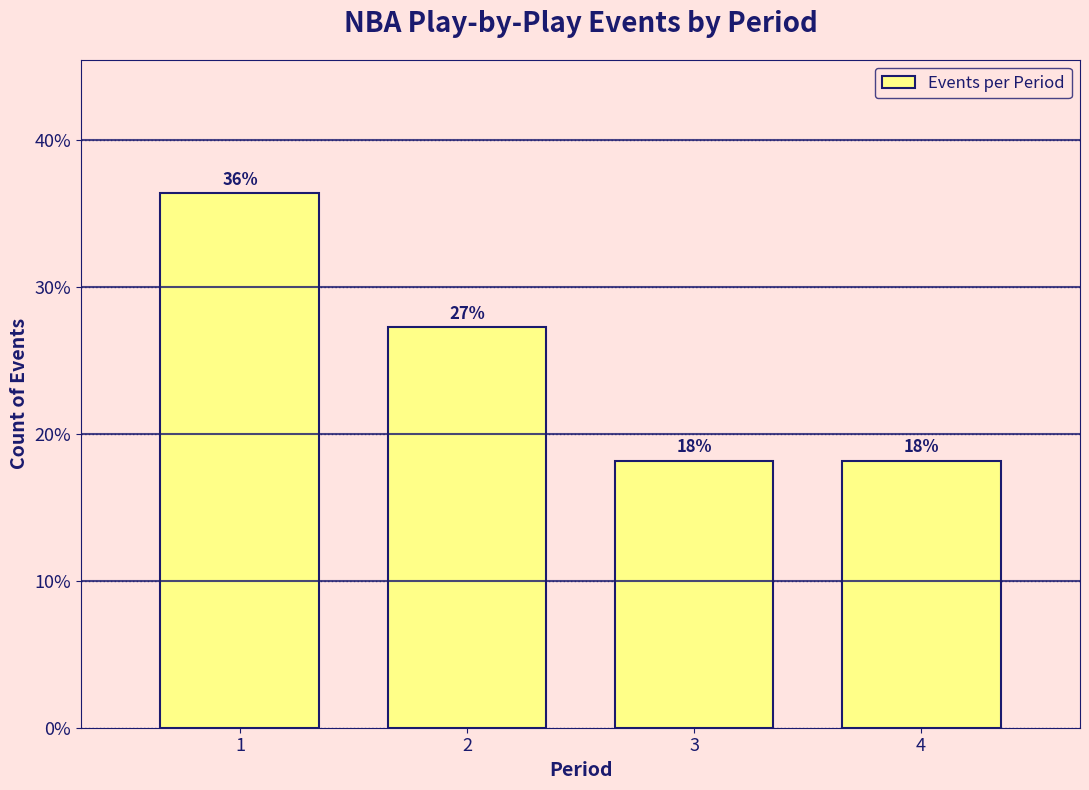

Does the chart contain any negative values?

No